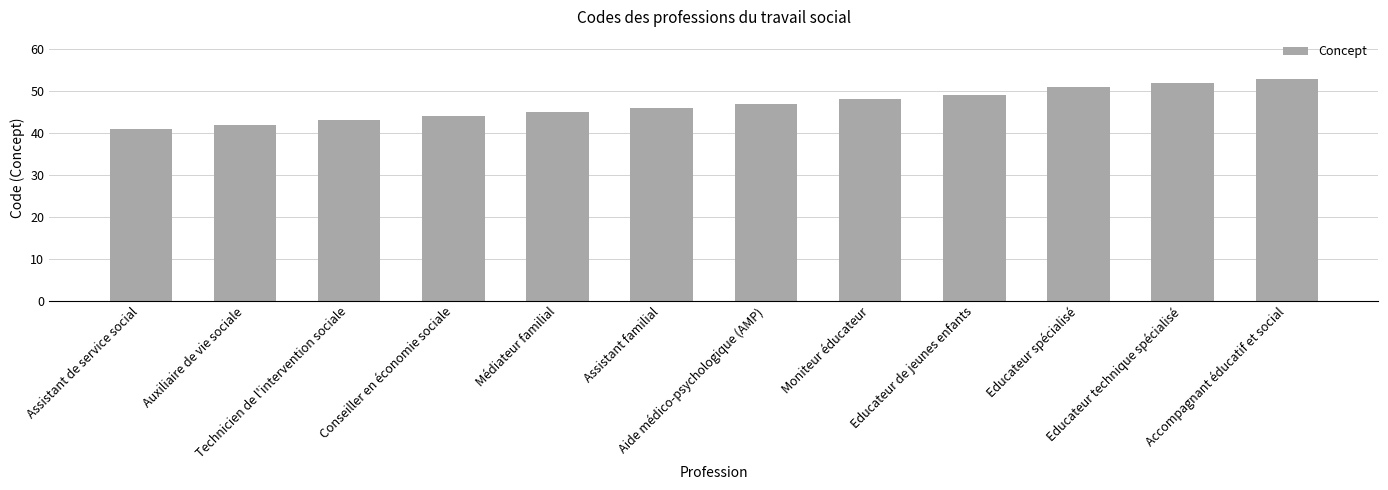

What is the difference between the values at Aide médico-psychologique (AMP) and Accompagnant éducatif et social?

6